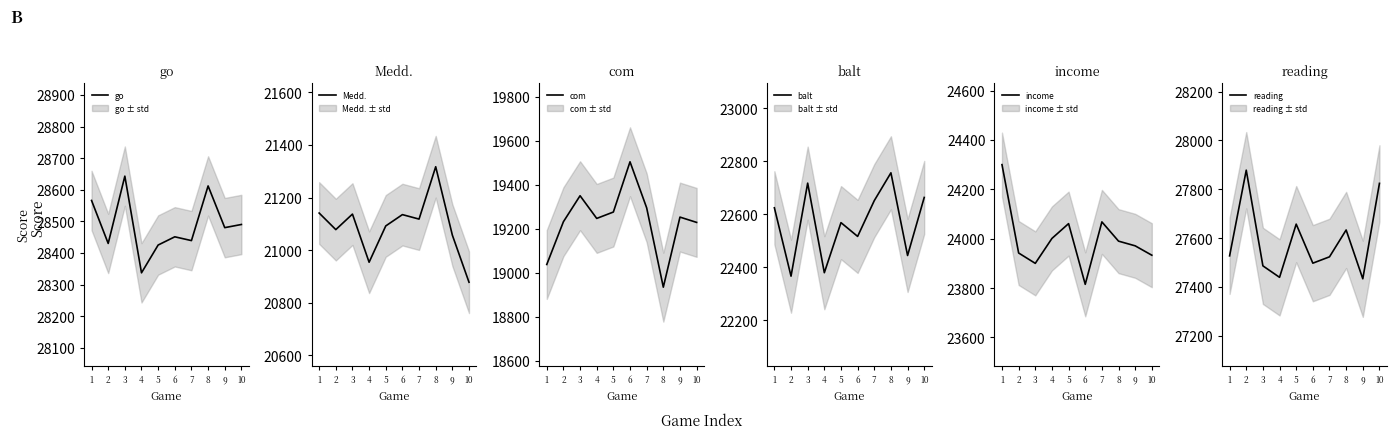

Which series has the largest range (max minus min)?

com